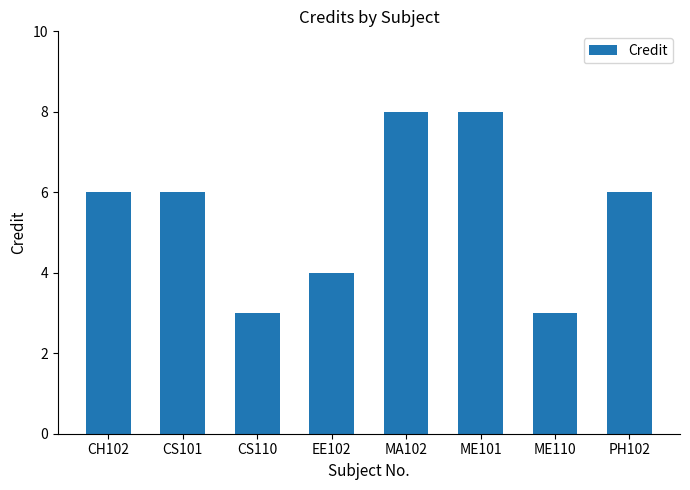

Approximately how many times larger is the value at ME101 compared to CS110?

2.7